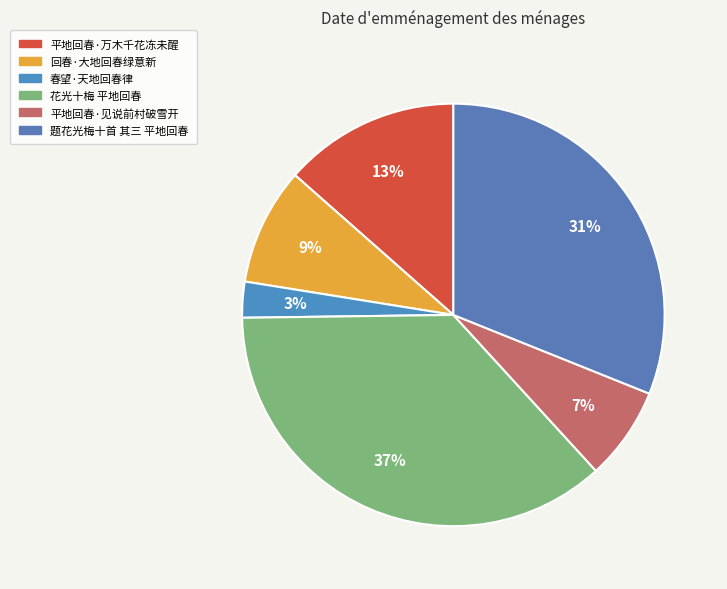

Which slice is the largest?

花光十梅 平地回春